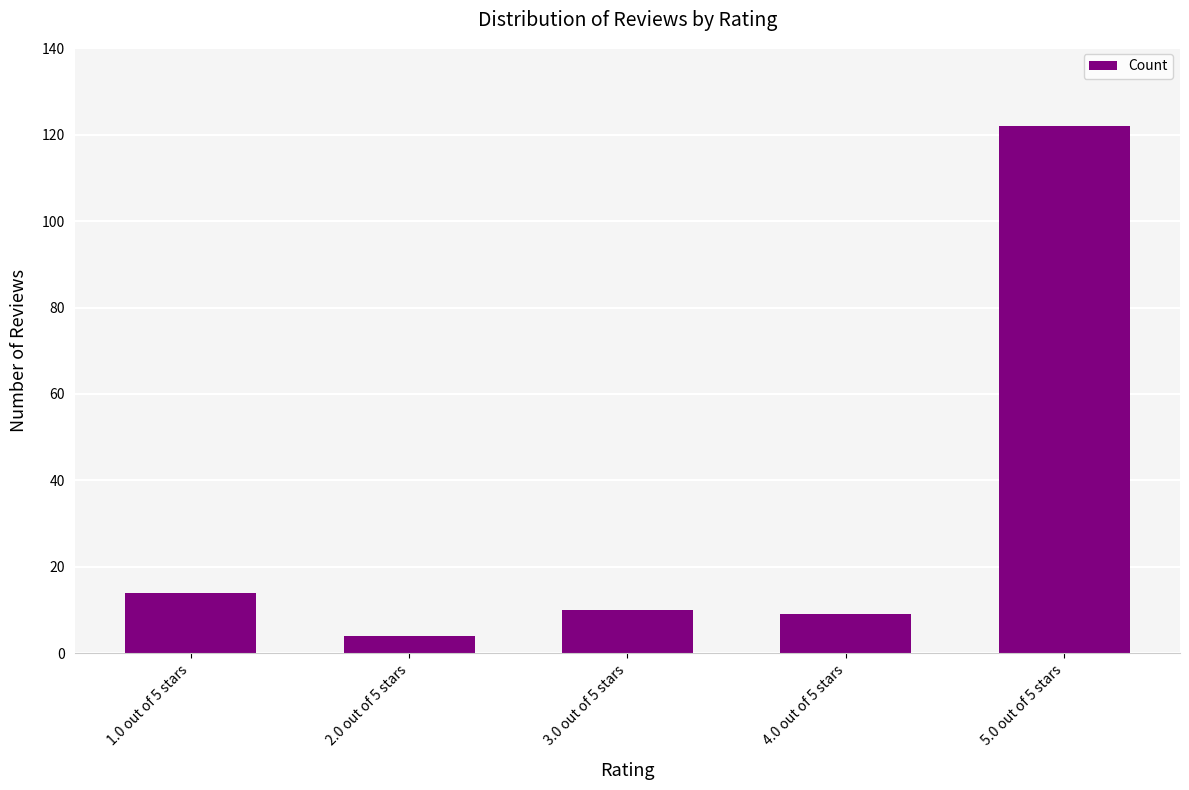

What is the change in value from 1.0 out of 5 stars to 4.0 out of 5 stars?

-5